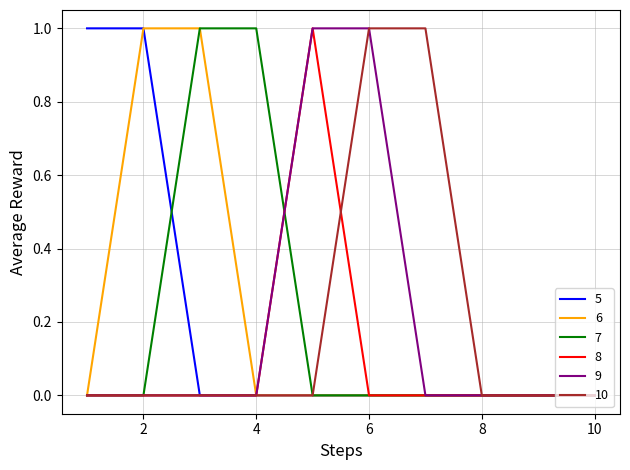

Count the number of data series in this chart.

6